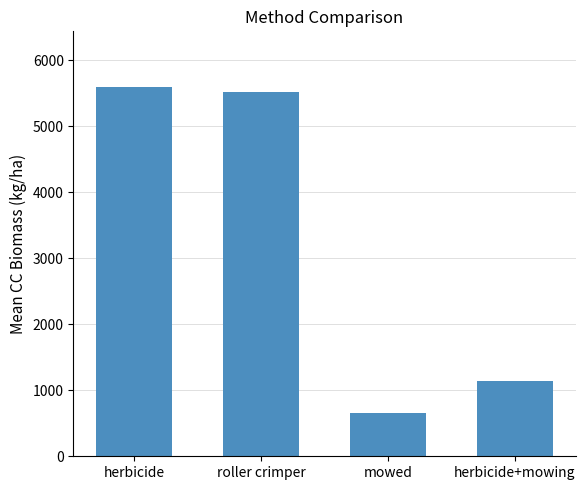

What is the average value?

3228